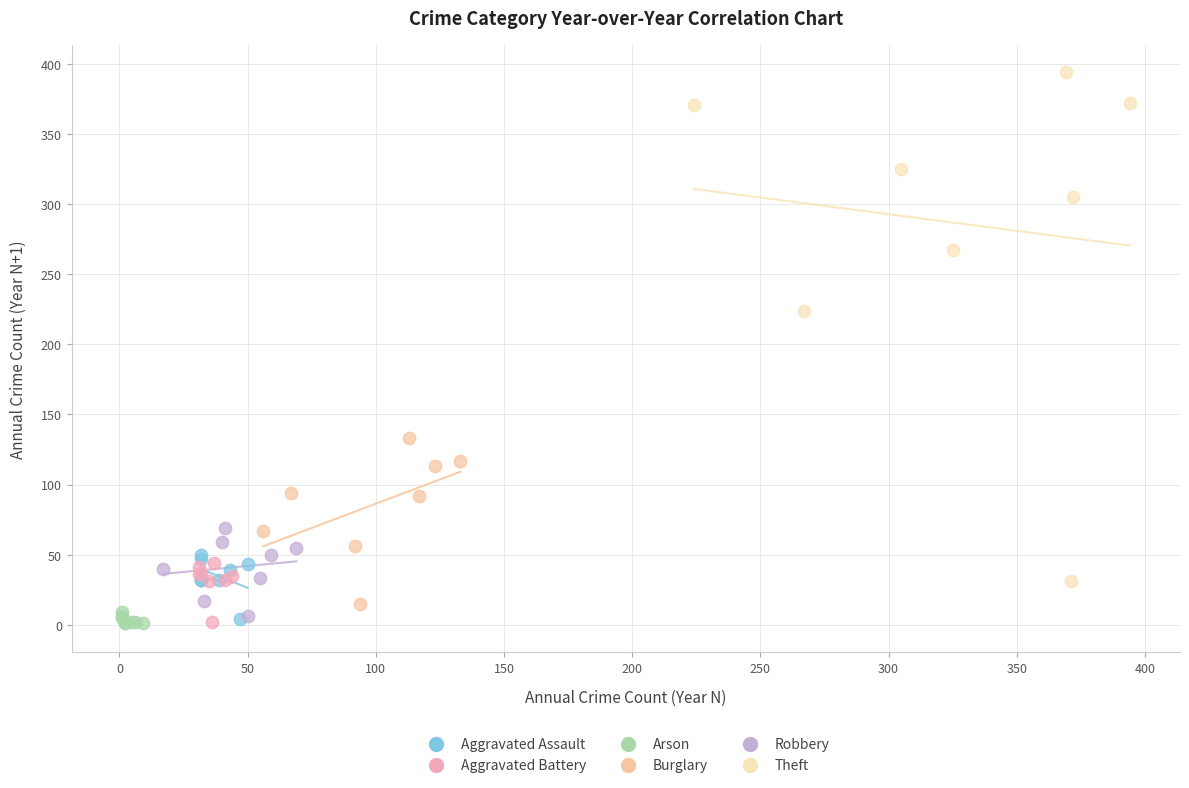

What are all the series names shown in the legend?

Aggravated Assault, Aggravated Battery, Arson, Burglary, Robbery, Theft